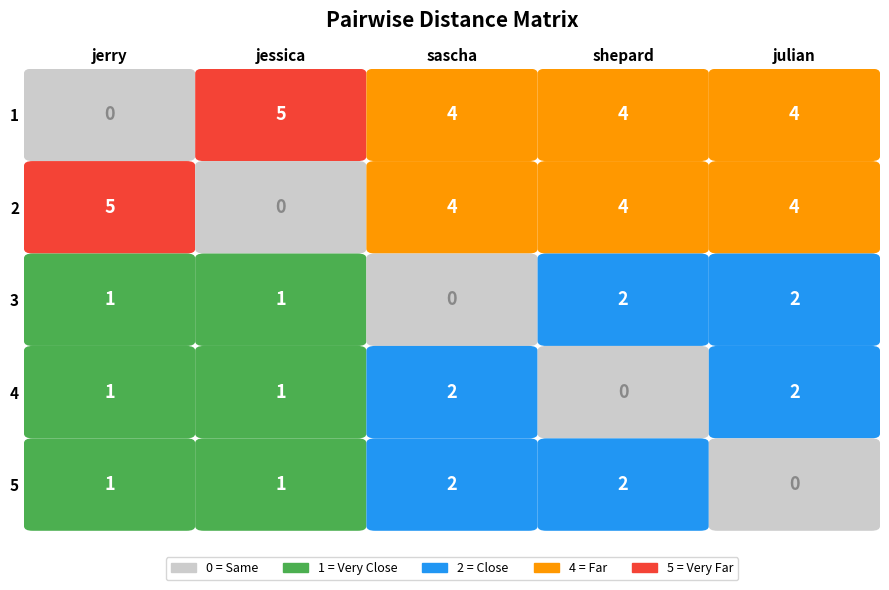

What is the total value across all series at julian?

12